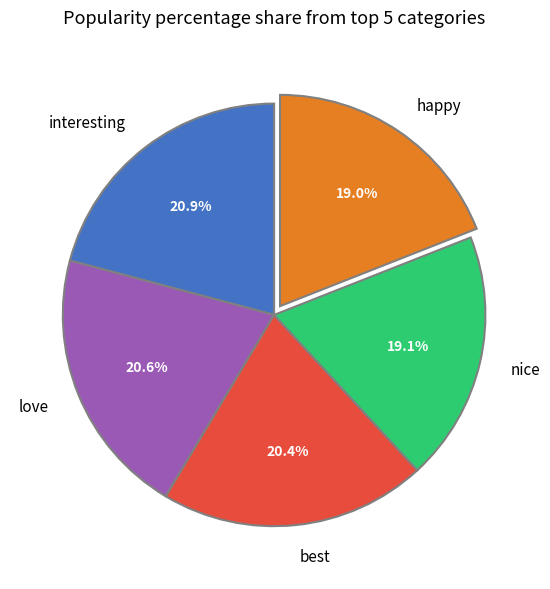

Is it true that happy is 29% of the pie?

False